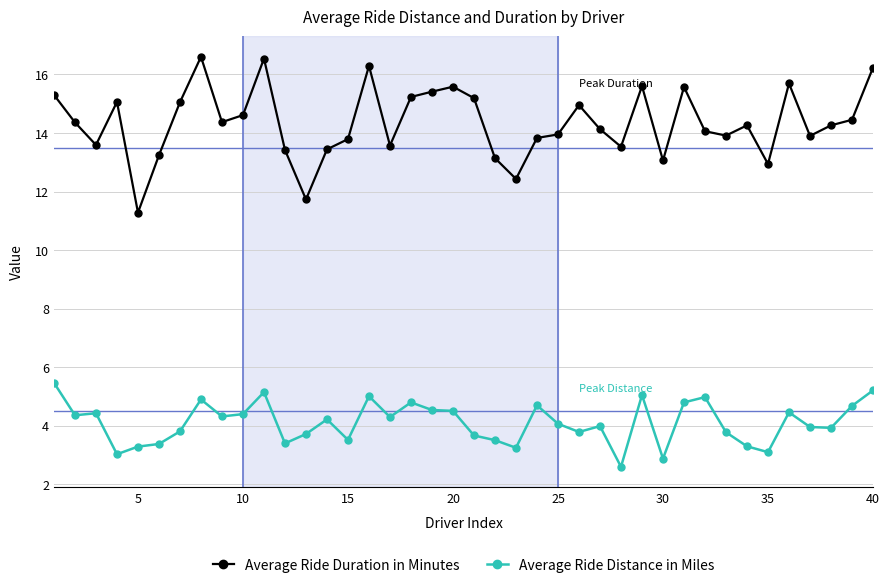

What is the average value of the Average Ride Distance in Miles series?

4.1